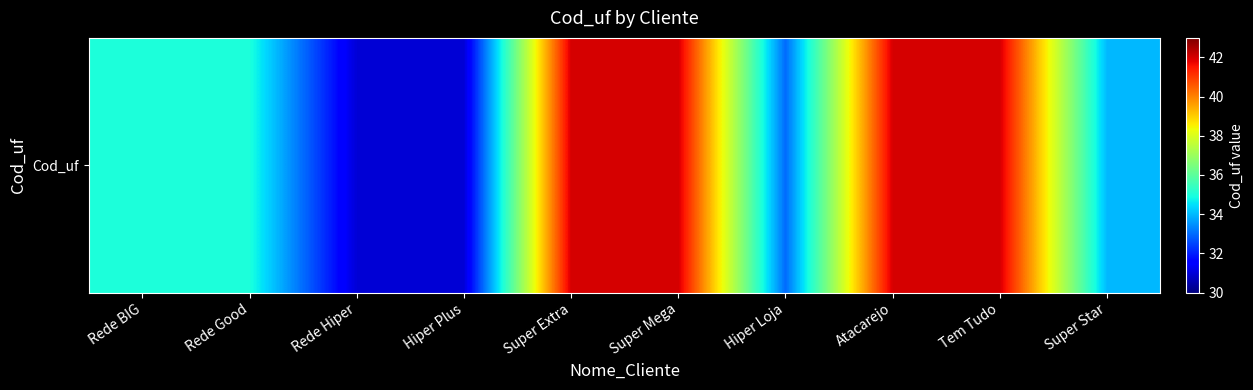

List the labels in order of value, largest first.

Super Extra, Super Mega, Atacarejo, Tem Tudo, Rede BIG, Rede Good, Super Star, Hiper Loja, Rede Hiper, Hiper Plus